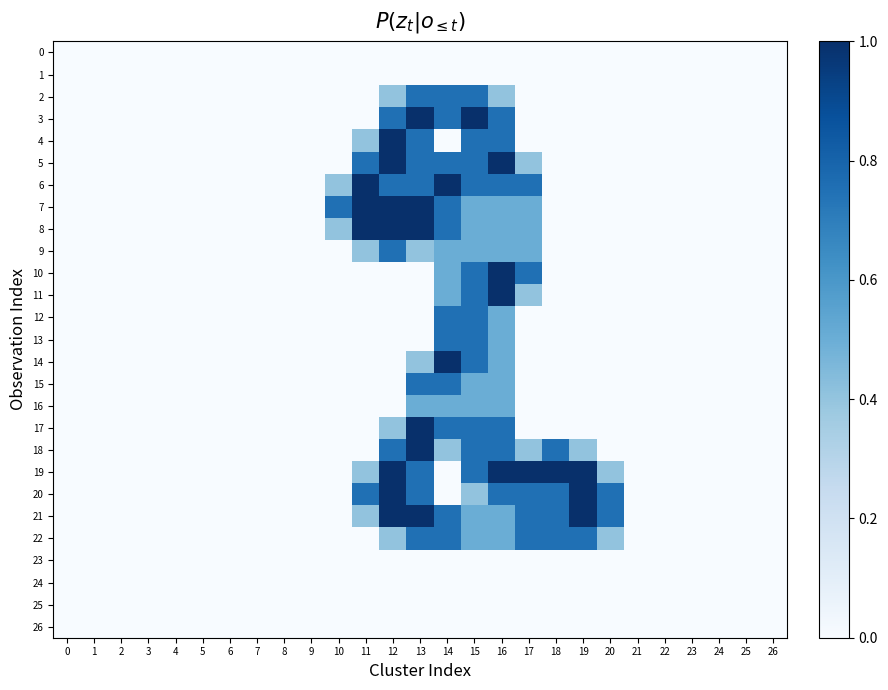

How many data points does each series have?

27